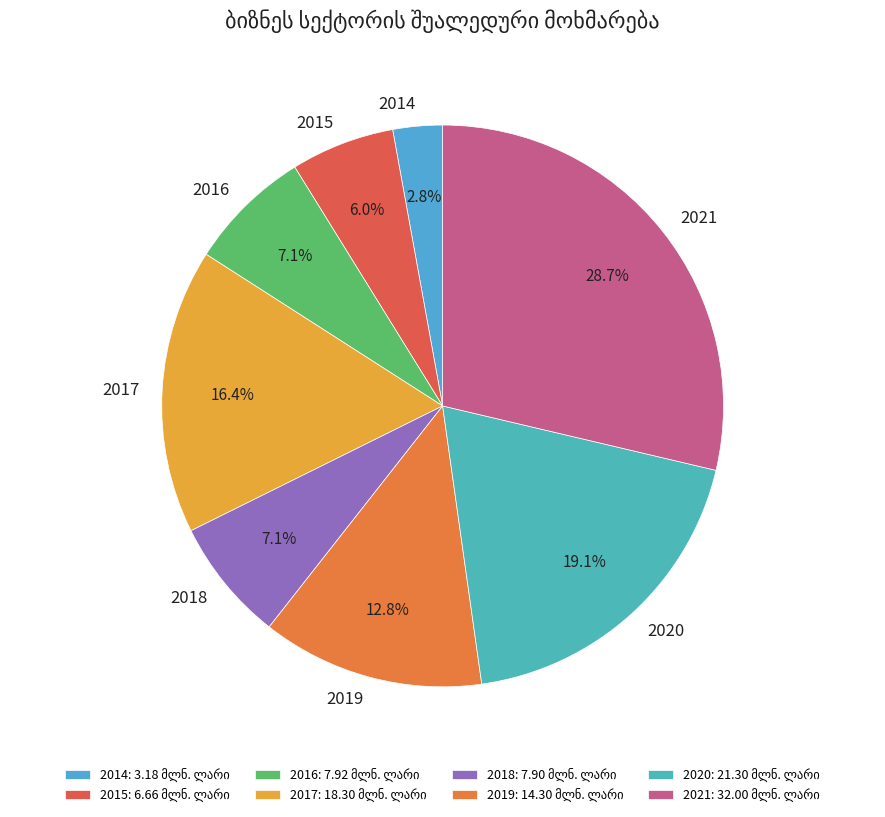

To the nearest percent, what portion does 2014 represent?

3%